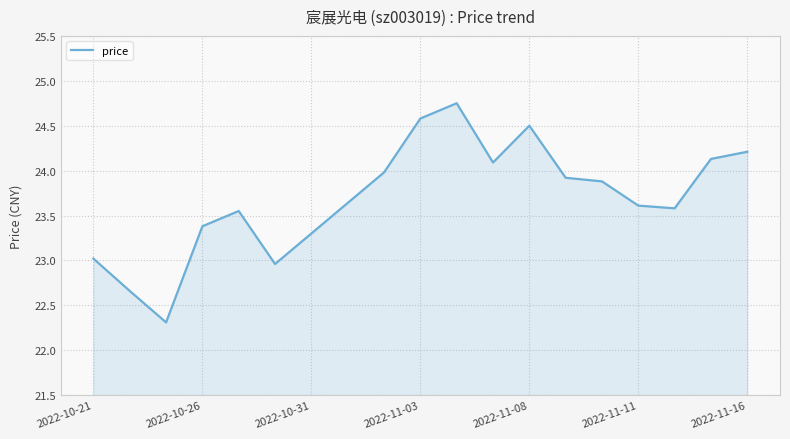

What is the difference between the maximum and minimum values?

2.4